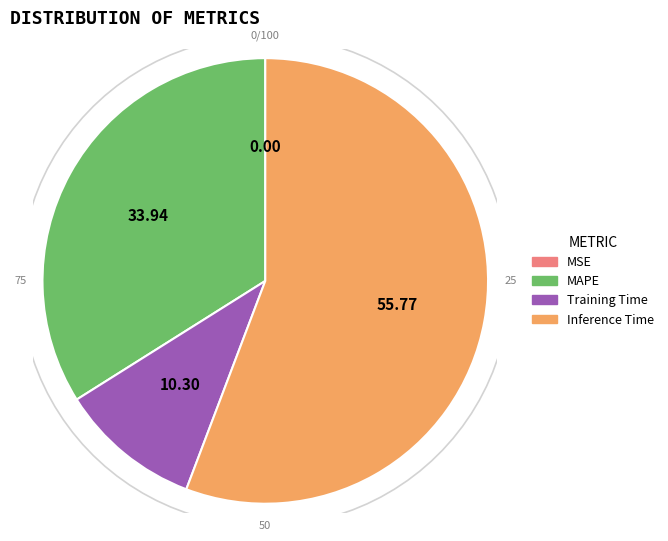

Combined, what portion of the pie is Training Time and MAPE?

44.2%